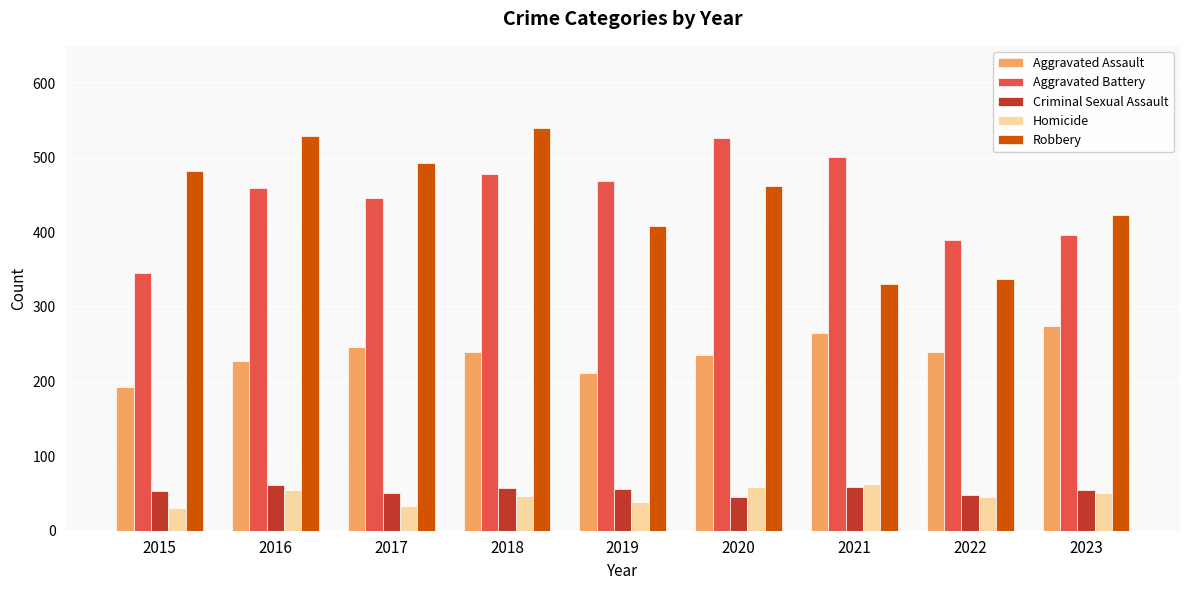

True or false: Criminal Sexual Assault has a value of 45 at 2020.

True